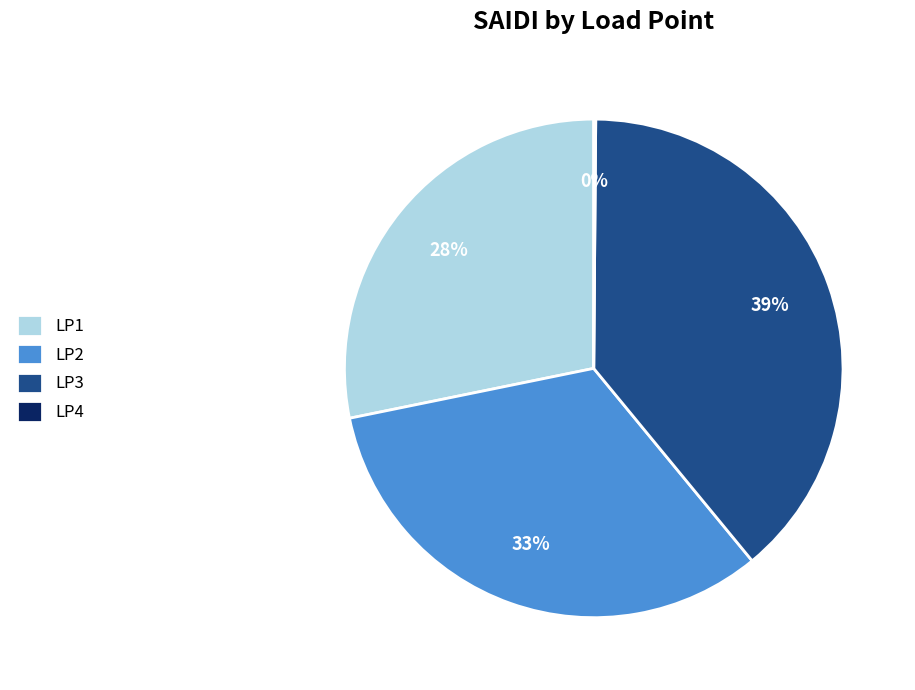

The LP2 slice represents 33% of the pie. True or false?

True